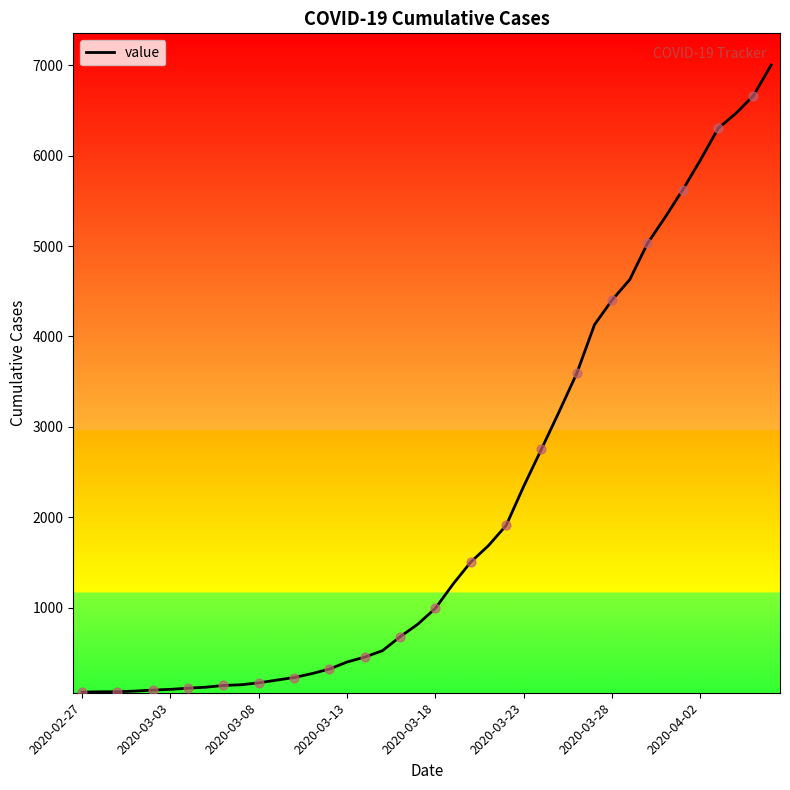

What is the maximum value shown in the chart?

7004